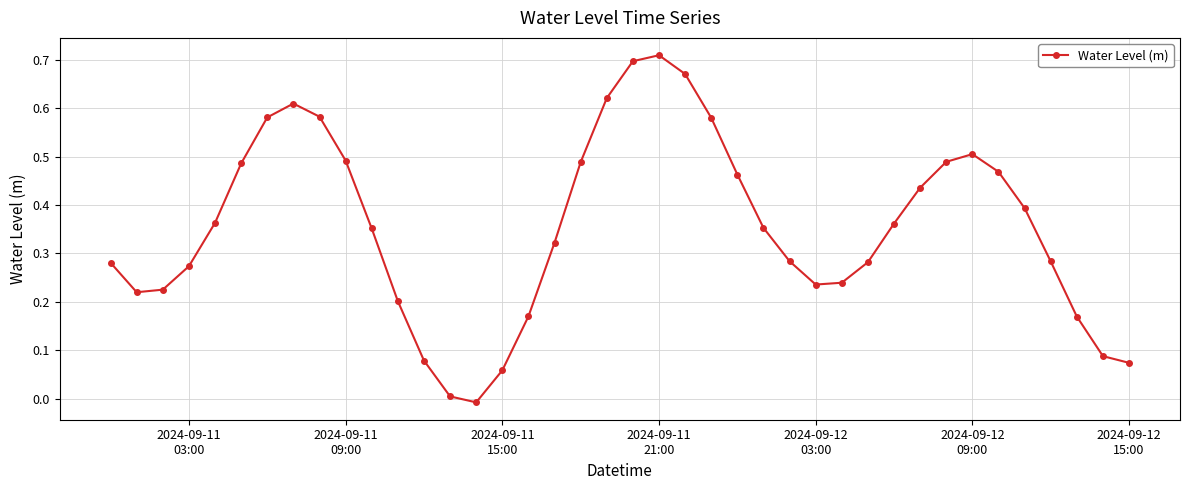

What is the sum of all values?

14.2